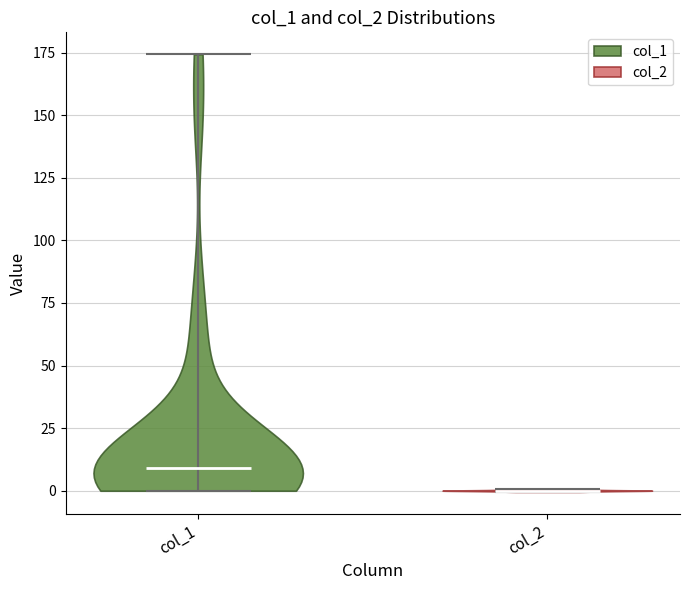

Where does the median line of the violin for col_1 sit on the y-axis? The values are not printed on the chart, so give them approximately, as read against the axis.

10